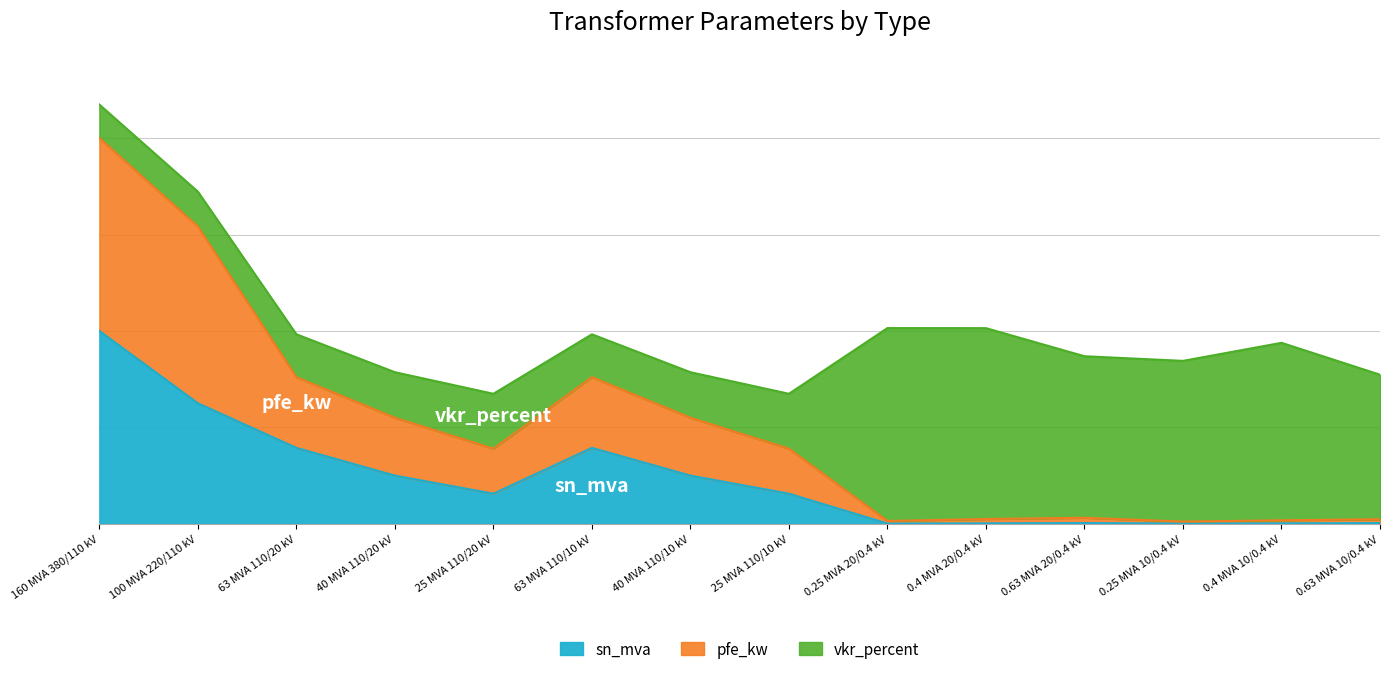

What is the label of the 6th point from the left?

63 MVA 110/10 kV